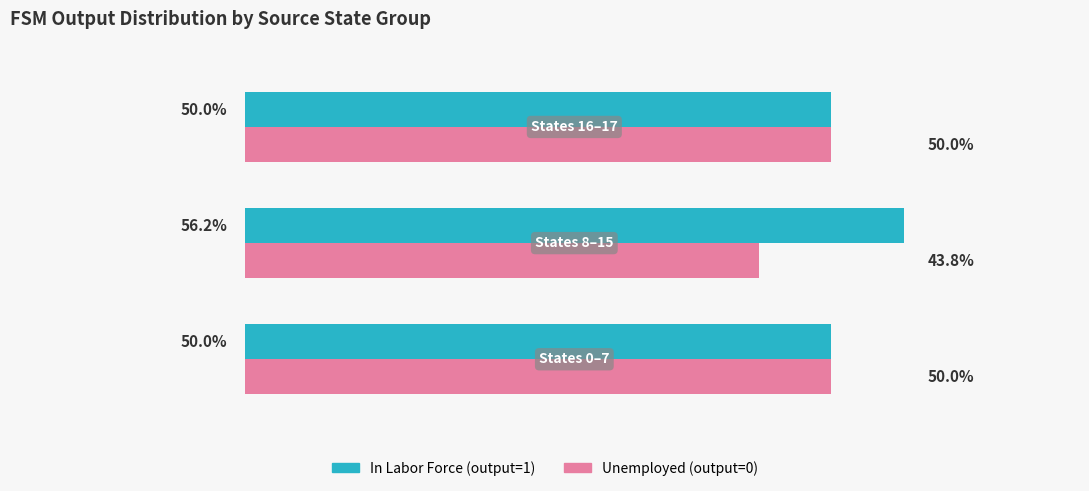

Which series has the largest total across all categories?

In Labor Force (output=1)